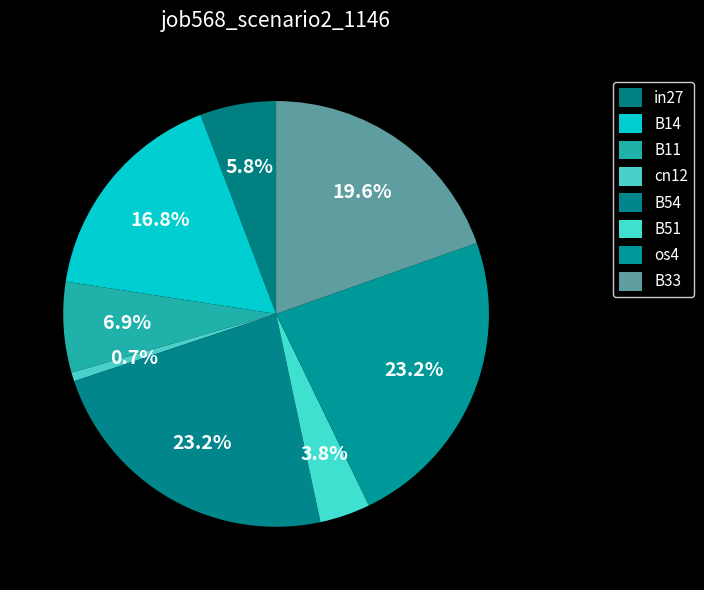

Which has a higher value, in27 or B51?

in27